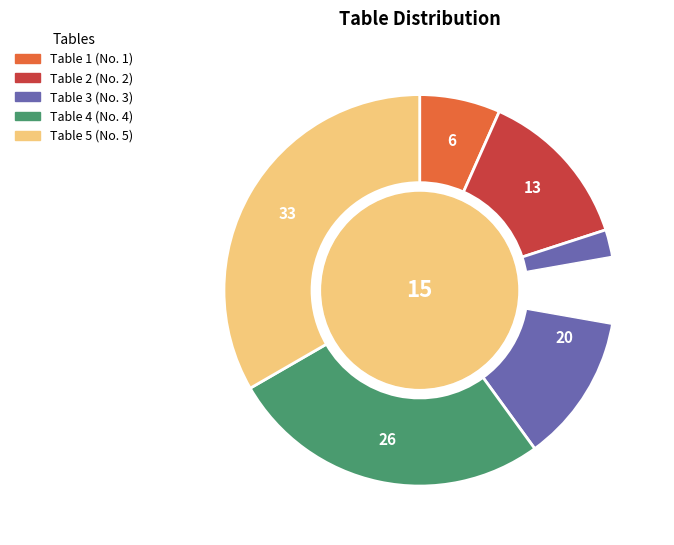

How many segments does this pie chart have?

5